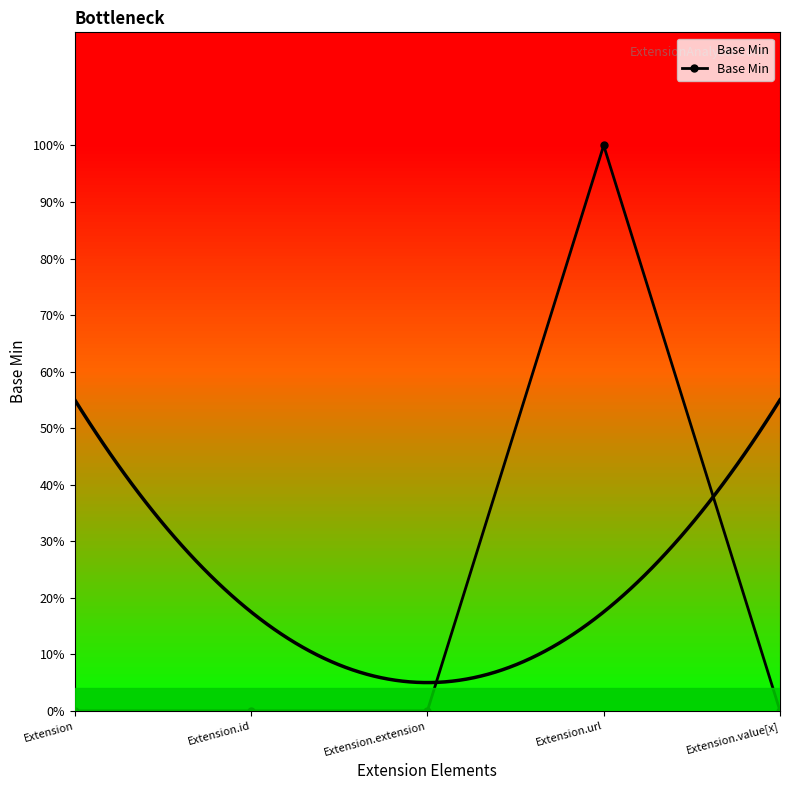

Reading left to right, extract all data points from this chart.

Extension=0	Extension.id=0	Extension.extension=0	Extension.url=1	Extension.value[x]=0